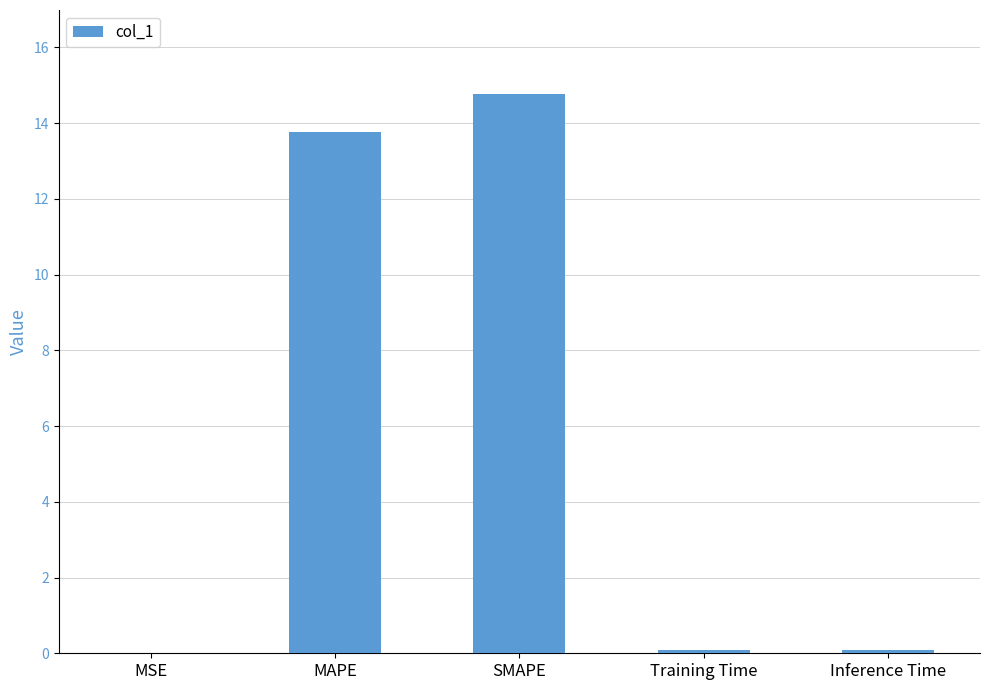

What is the sum of all values?

28.7